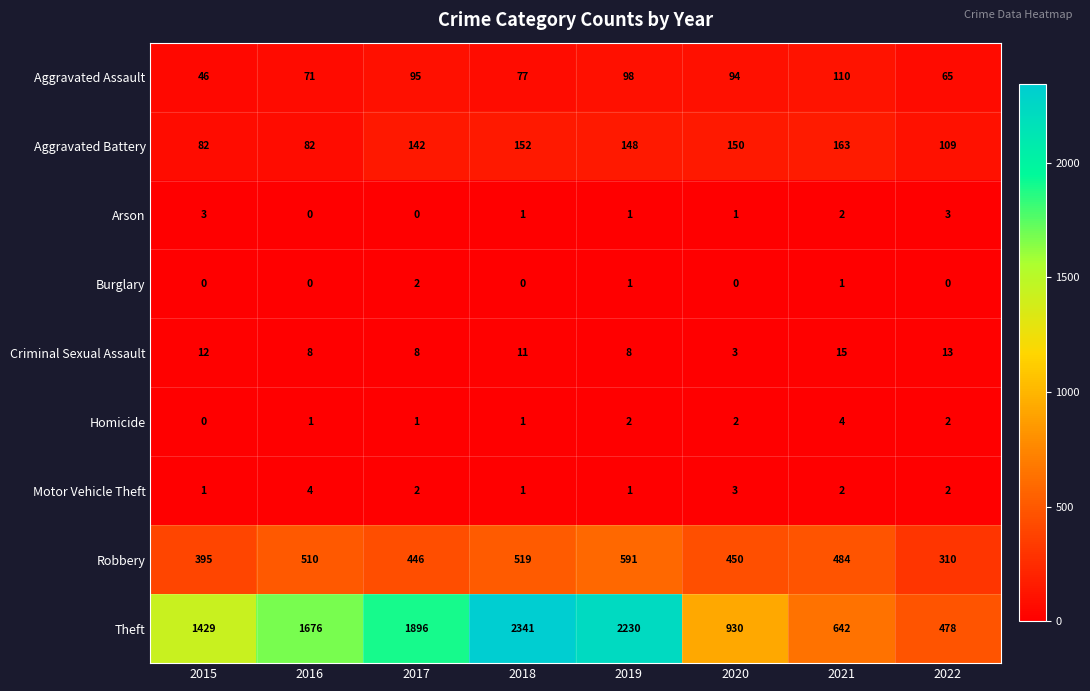

At which label does Burglary reach its peak?

2017